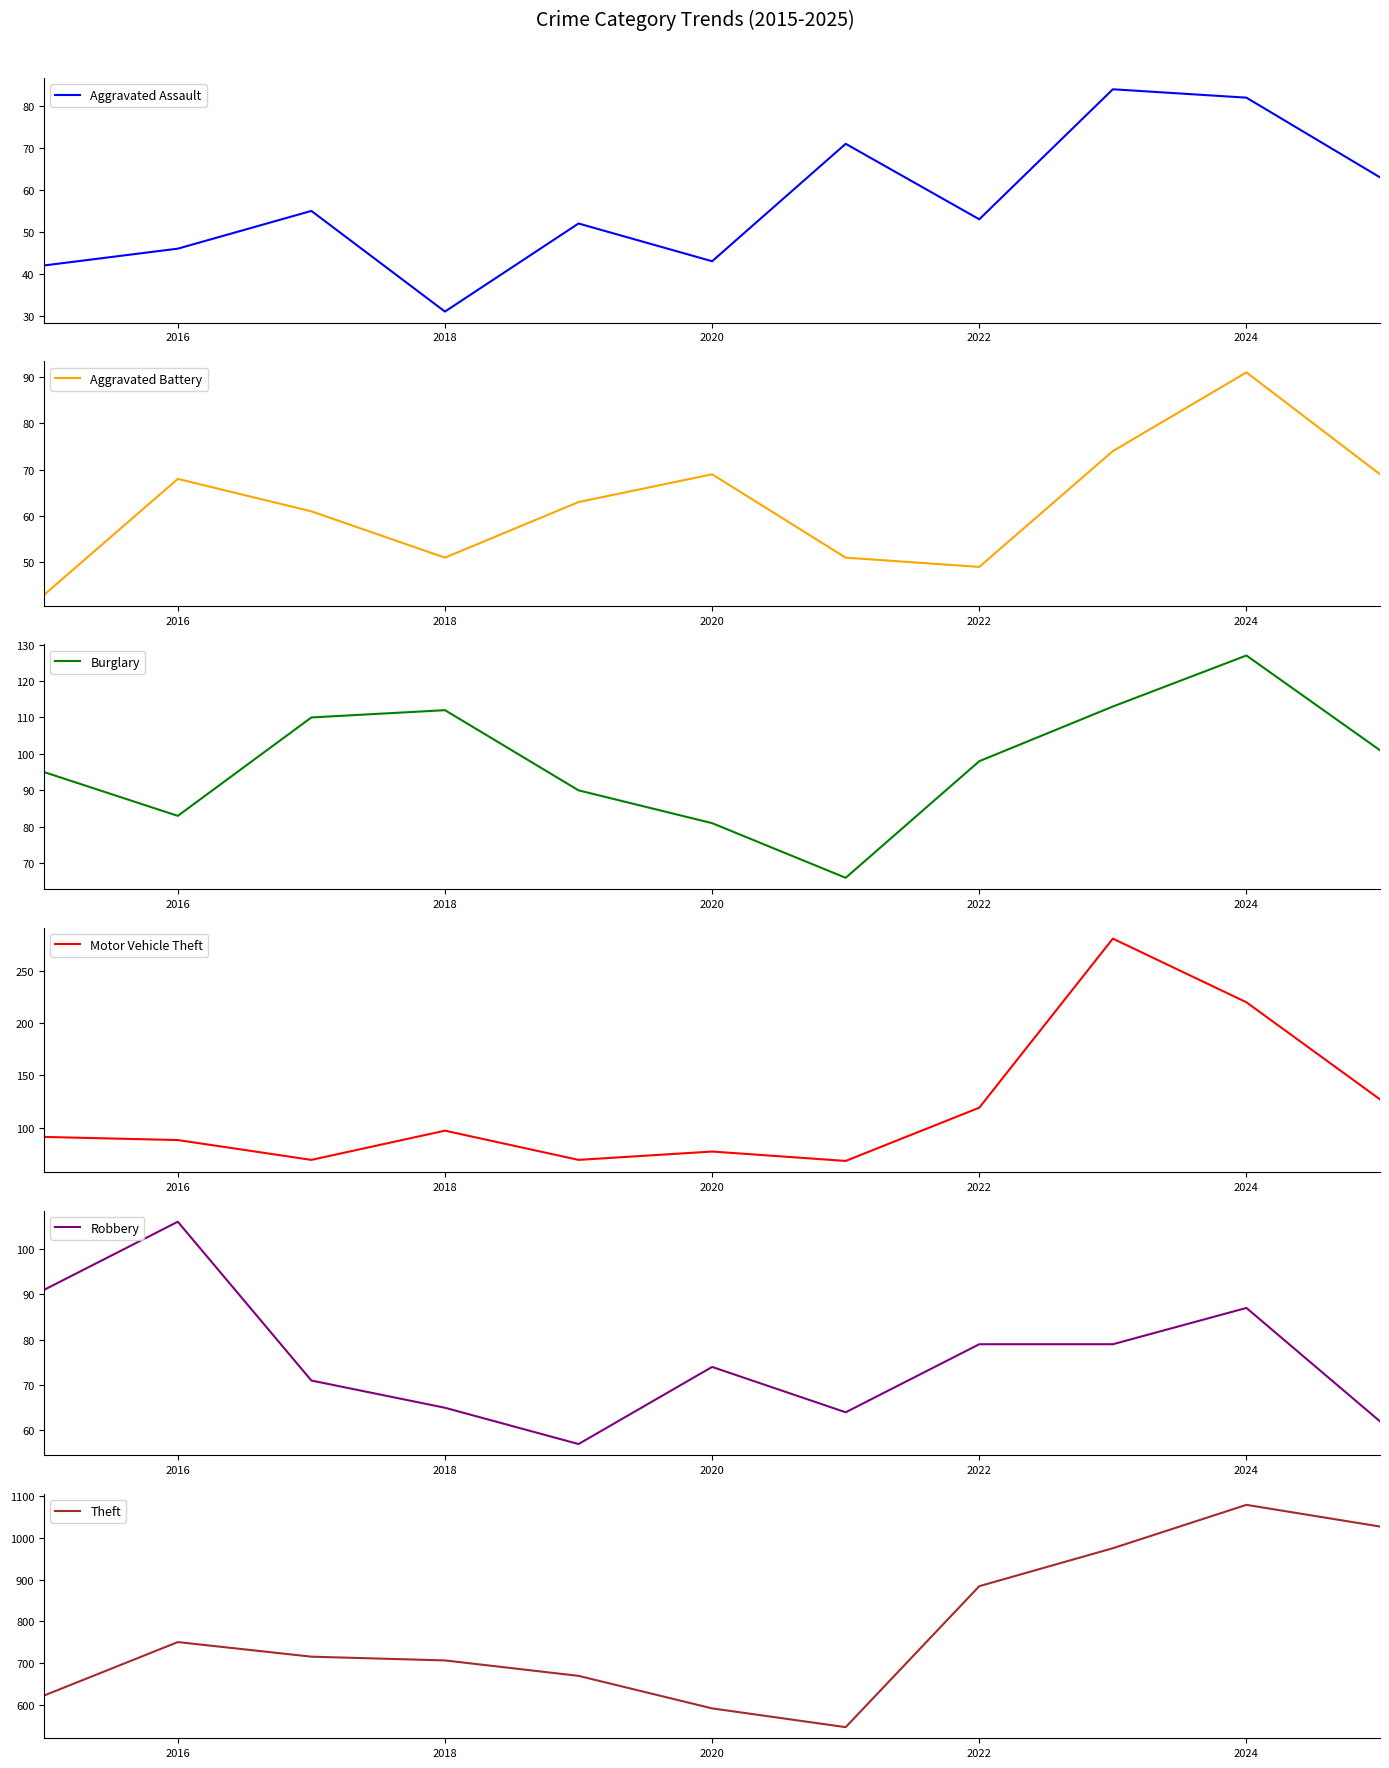

The Aggravated Assault series shows 18 at 2016. True or false?

False